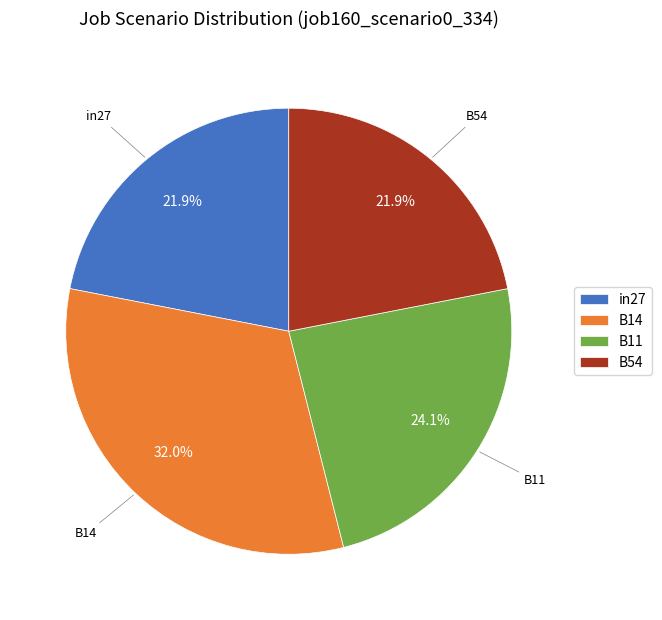

How many slices are in this pie chart?

4